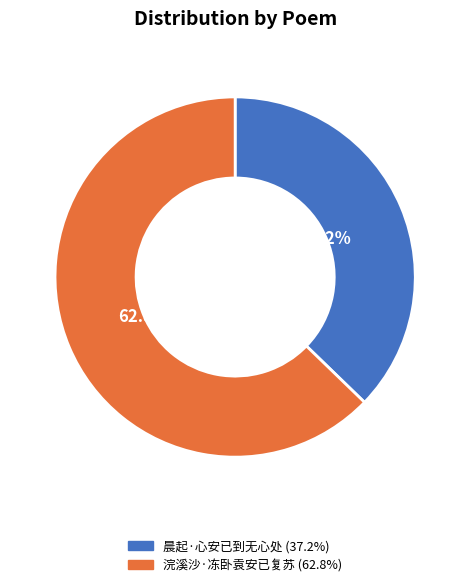

What percentage is the 浣溪沙·冻卧袁安已复苏 slice, to the nearest percent?

63%